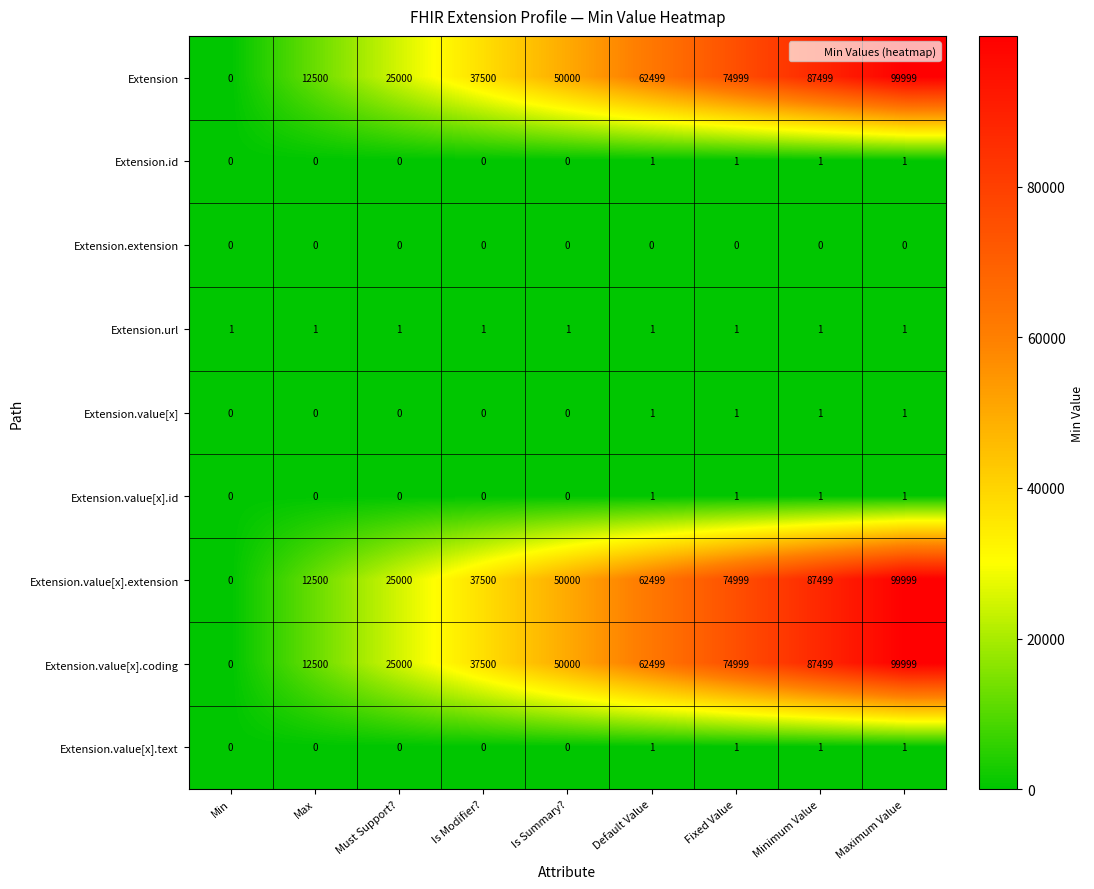

What is the sum of the Extension.value[x].coding values at Max and Is Modifier??

50000